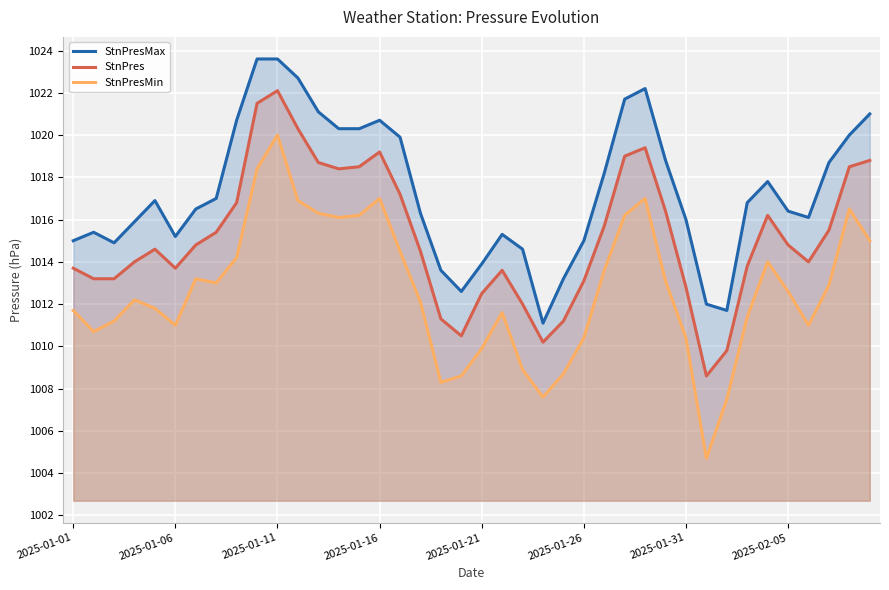

How many lines are shown in the chart?

3